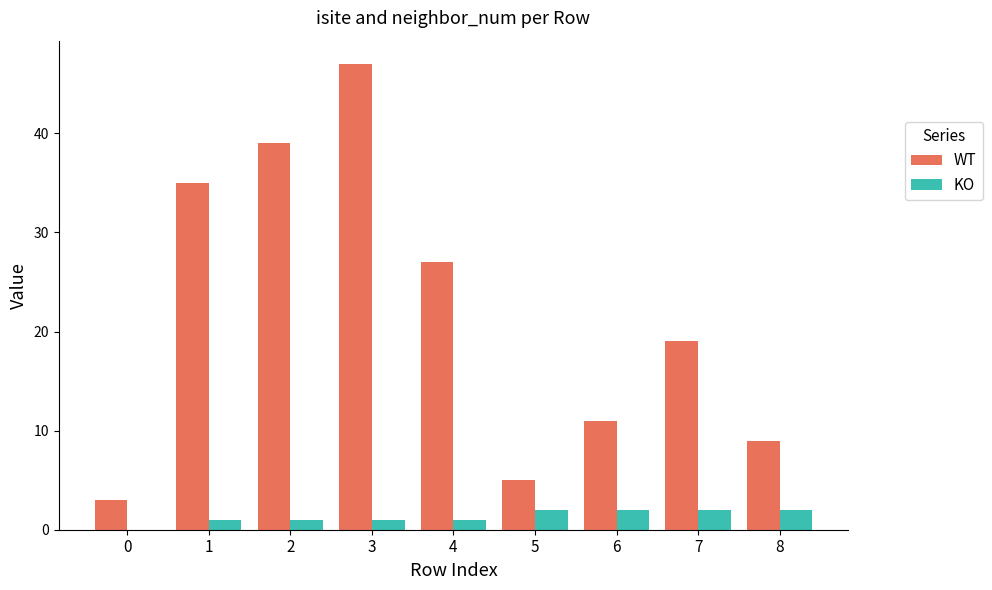

Which series has the largest total across all categories?

WT